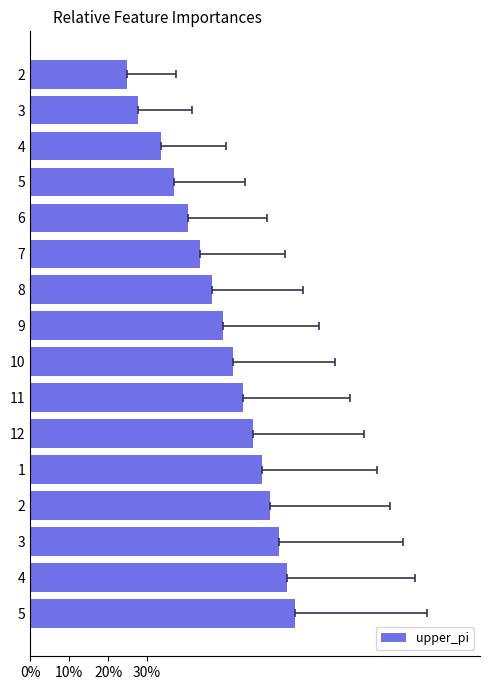

Does the chart contain any negative values?

No